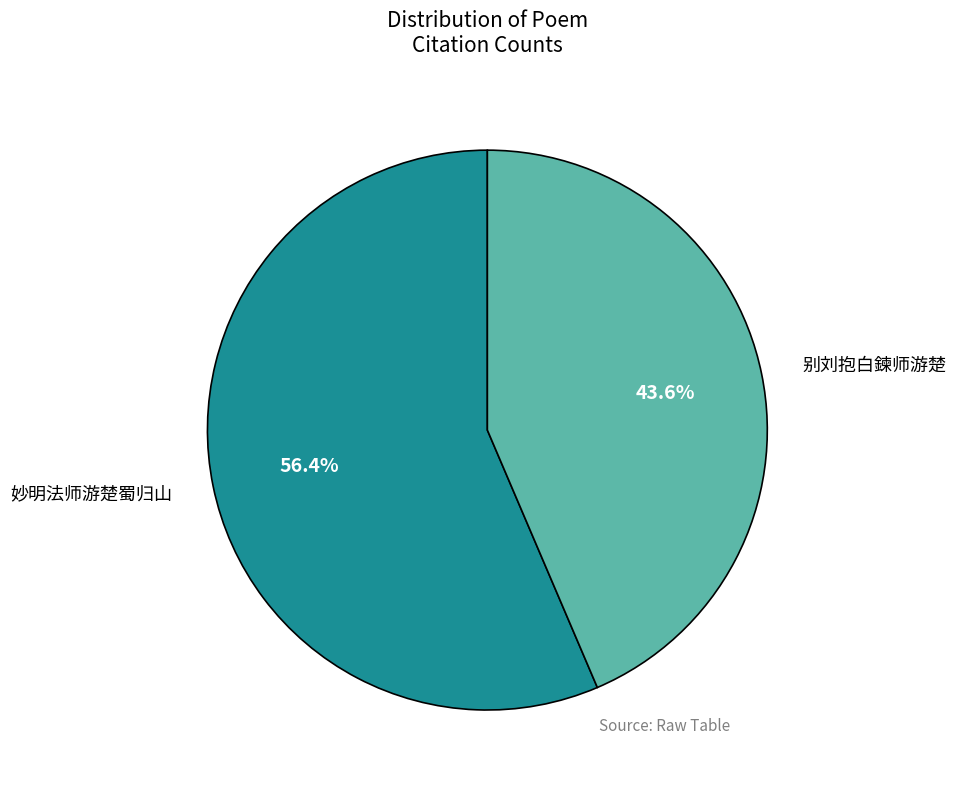

Is there any slice that represents more than half of the pie?

Yes